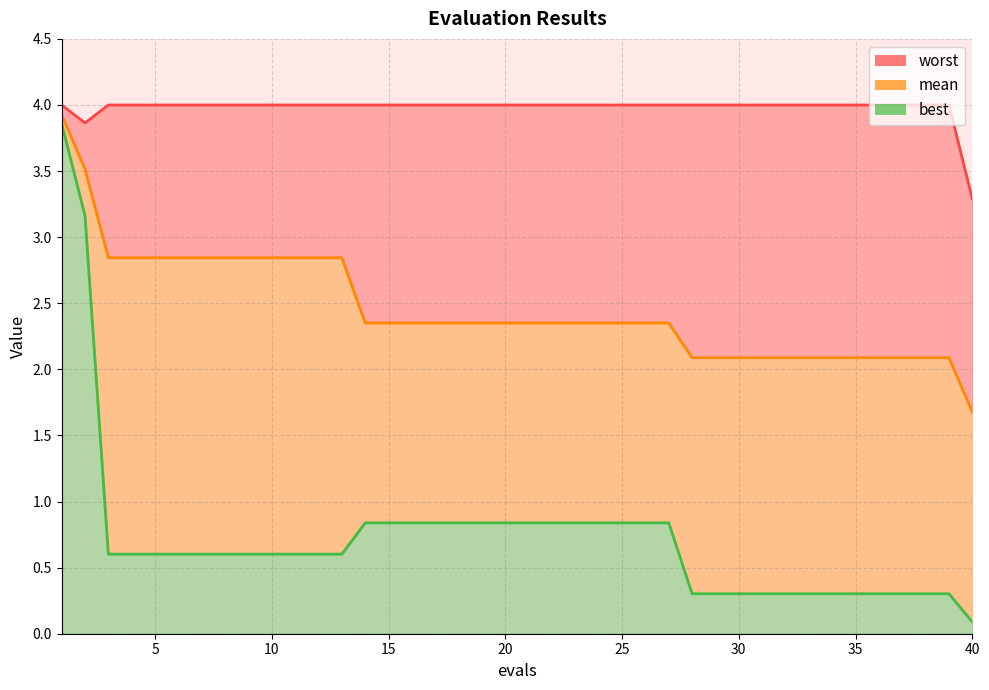

What is the difference between the second highest and minimum values in the worst series?

0.7